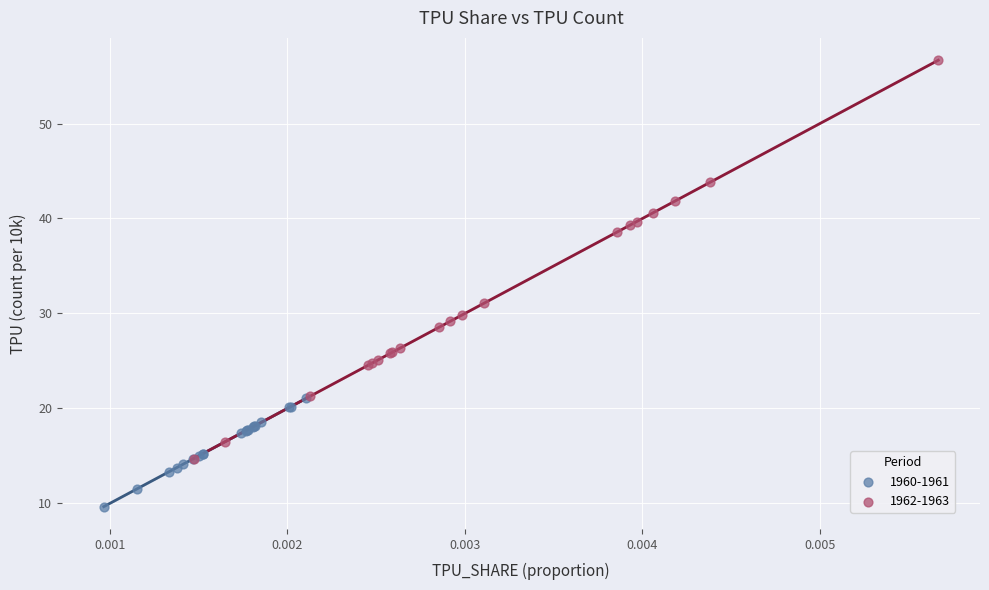

Which series contains the lowest Y value?

1960-1961